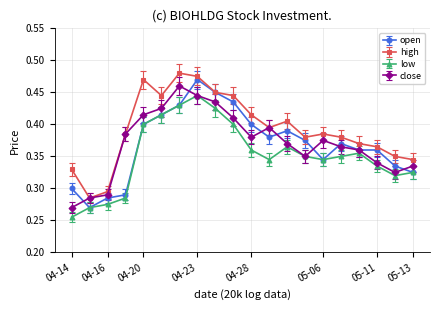

True or false: low has more than 0 interior local peaks.

True